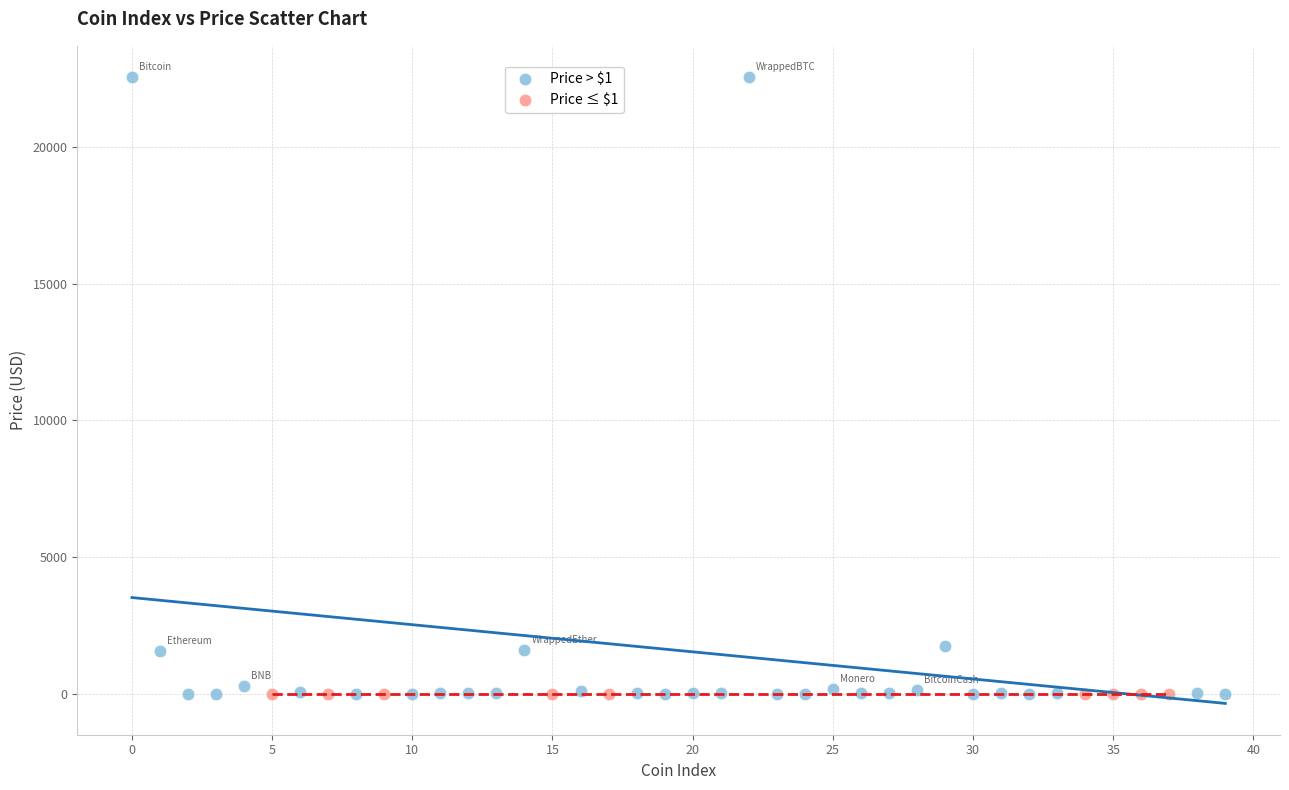

What are all the series names shown in the legend?

Price > $1, Price ≤ $1